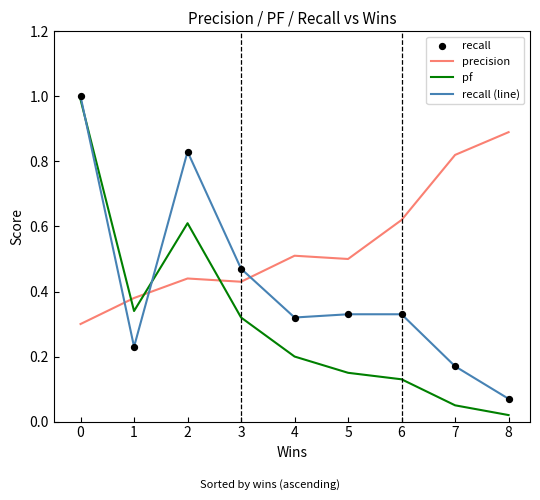

Which series has the widest spread of values?

pf